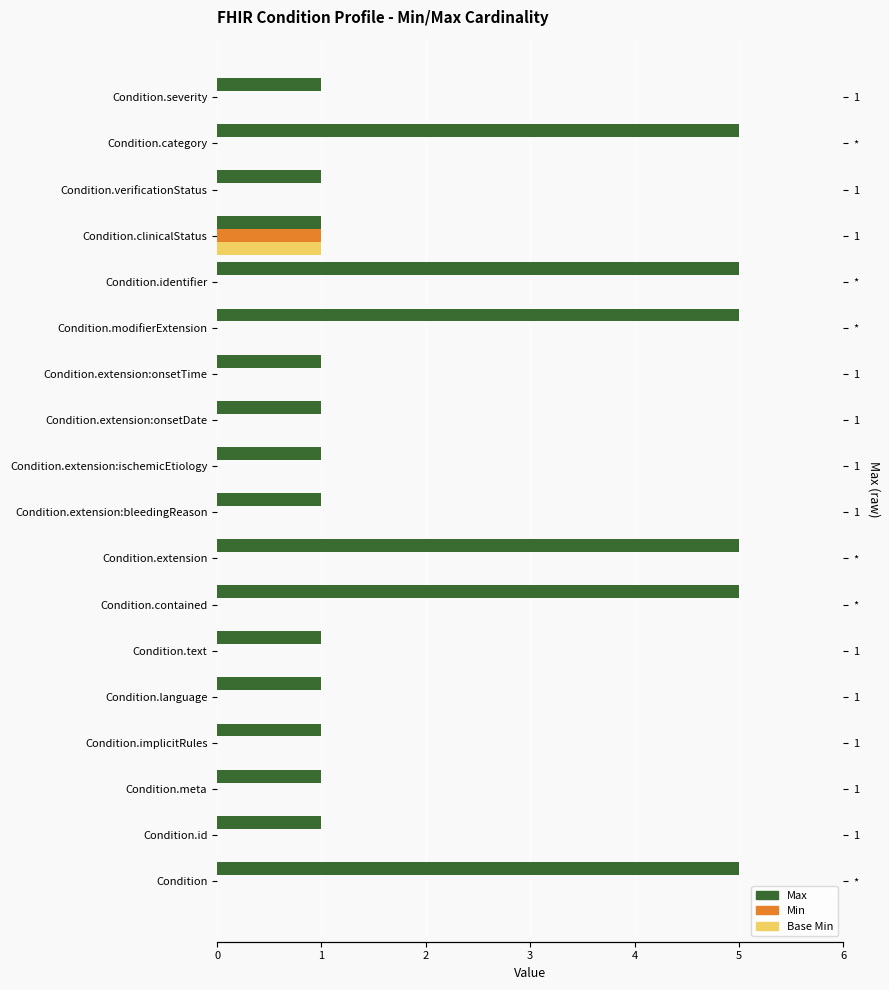

What is the difference between the Max values at Condition.modifierExtension and Condition.clinicalStatus?

4